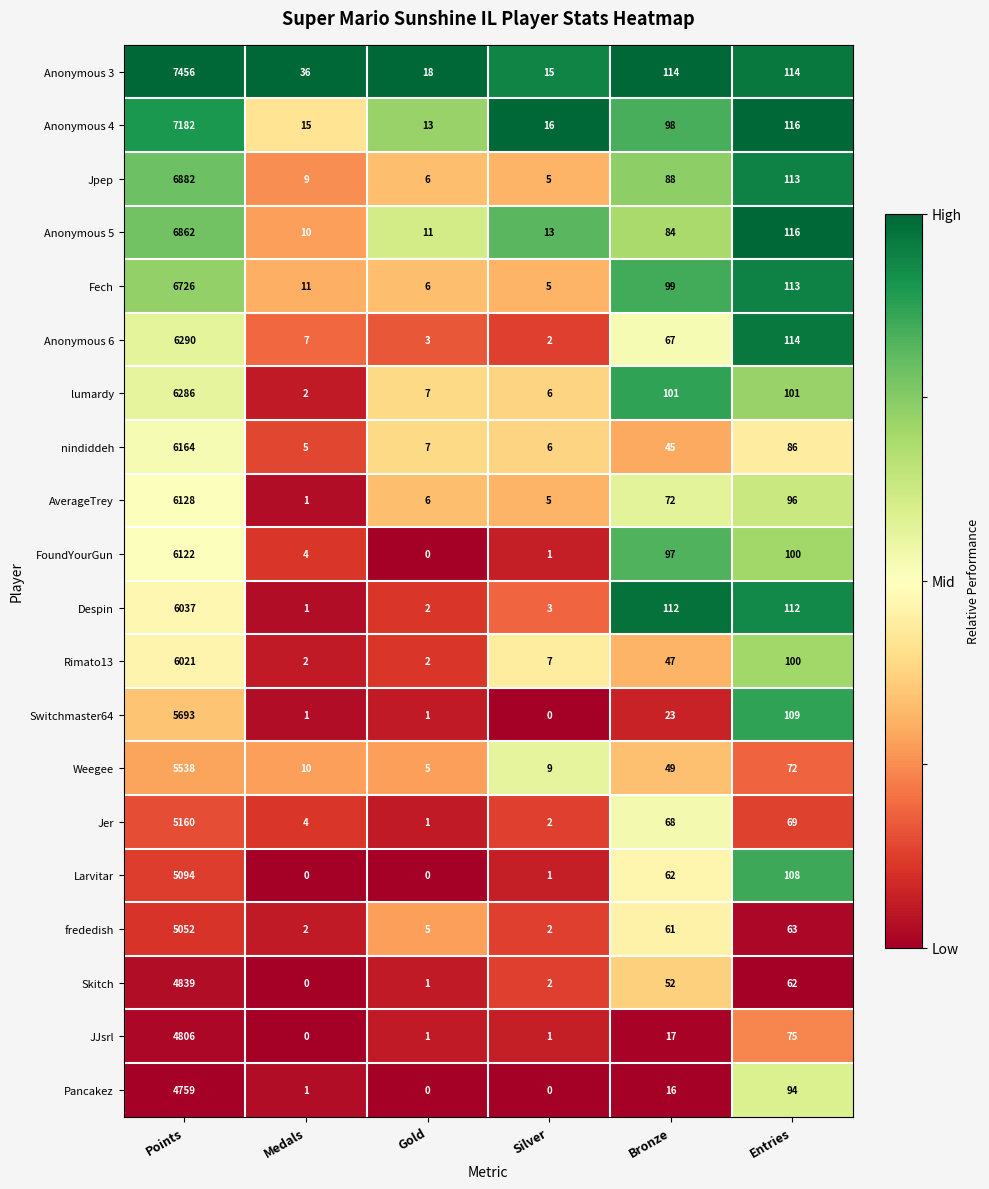

What is the sum of all Weegee values?

5683